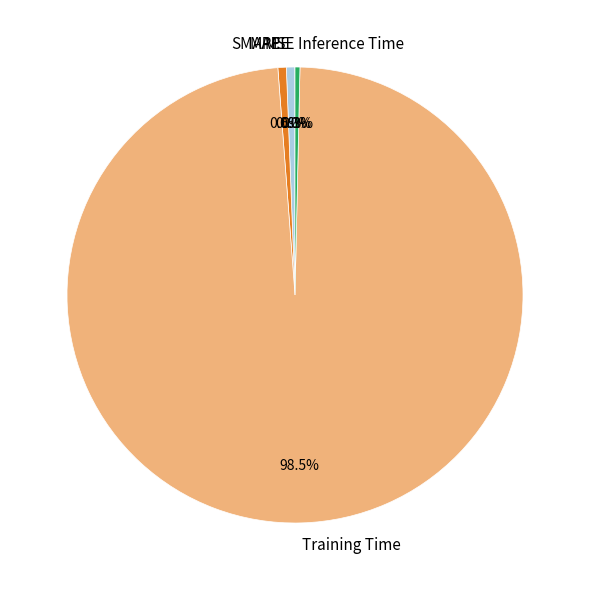

Is there any slice that represents more than half of the pie?

Yes